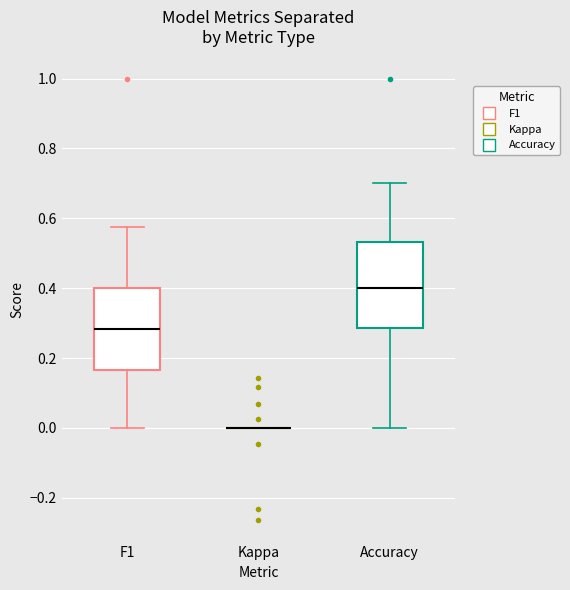

Reading left to right, transcribe this box plot: for each box, give where its median line is, the range the box spans, and where its two whiskers end, as read against the y-axis. The values are not printed on the chart, so give them approximately, as read against the axis.

F1: median 0.28, box 0.16 to 0.40, whiskers 0.00 to 0.58
Kappa: box collapsed to a line at 0.00, whiskers 0.00 to 0.00
Accuracy: median 0.40, box 0.28 to 0.54, whiskers 0.00 to 0.70